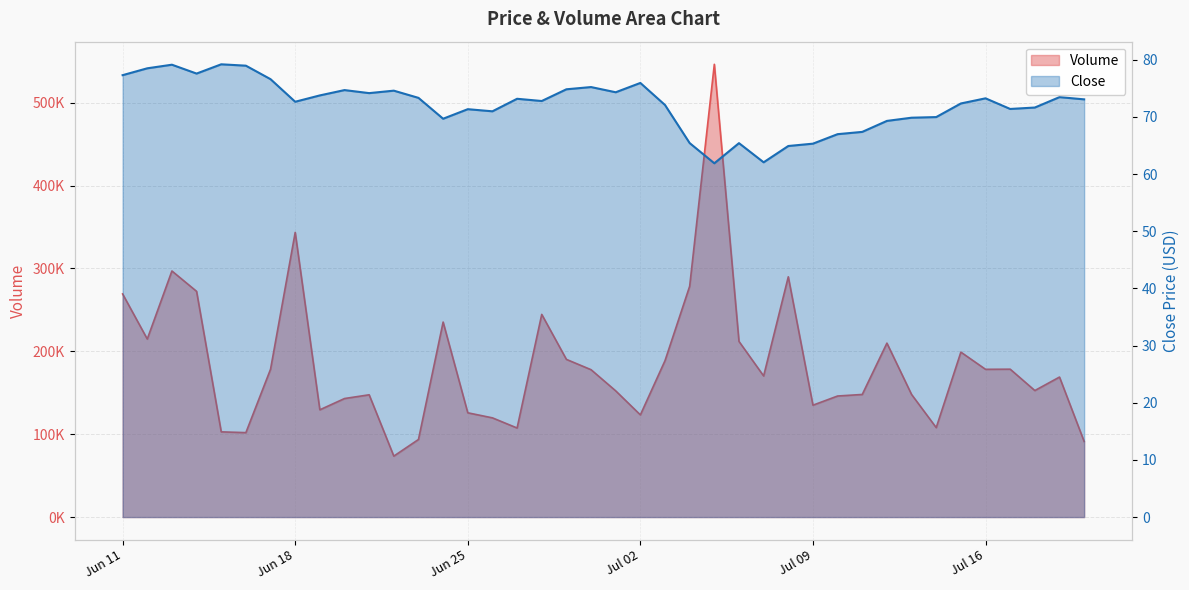

What is the difference between the highest and lowest values at 2024-07-19?

168881.2